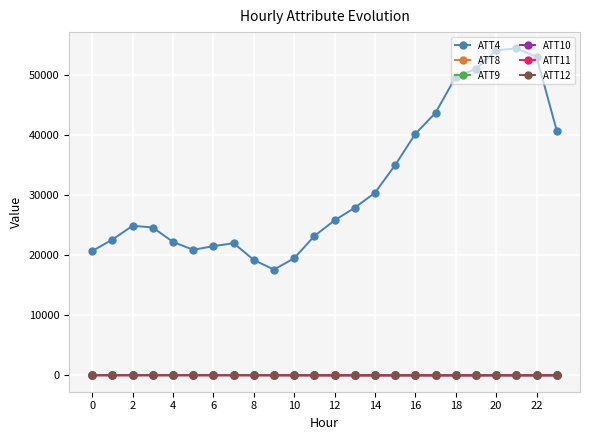

True or false: ATT11 and ATT4 intersect in this chart.

False